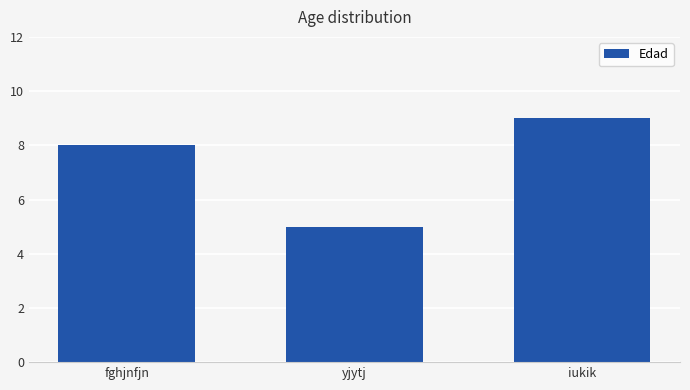

Reading left to right, list all the values displayed in this chart.

fghjnfjn=8	yjytj=5	iukik=9